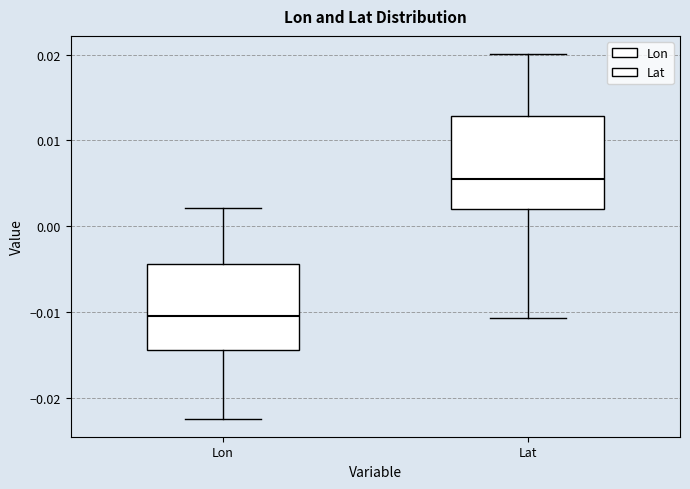

Reading left to right, transcribe this box plot: for each box, give where its median line is, the range the box spans, and where its two whiskers end, as read against the y-axis. The values are not printed on the chart, so give them approximately, as read against the axis.

Lon: median -0.010, box -0.014 to -0.004, whiskers -0.022 to 0.002
Lat: median 0.006, box 0.002 to 0.013, whiskers -0.011 to 0.020